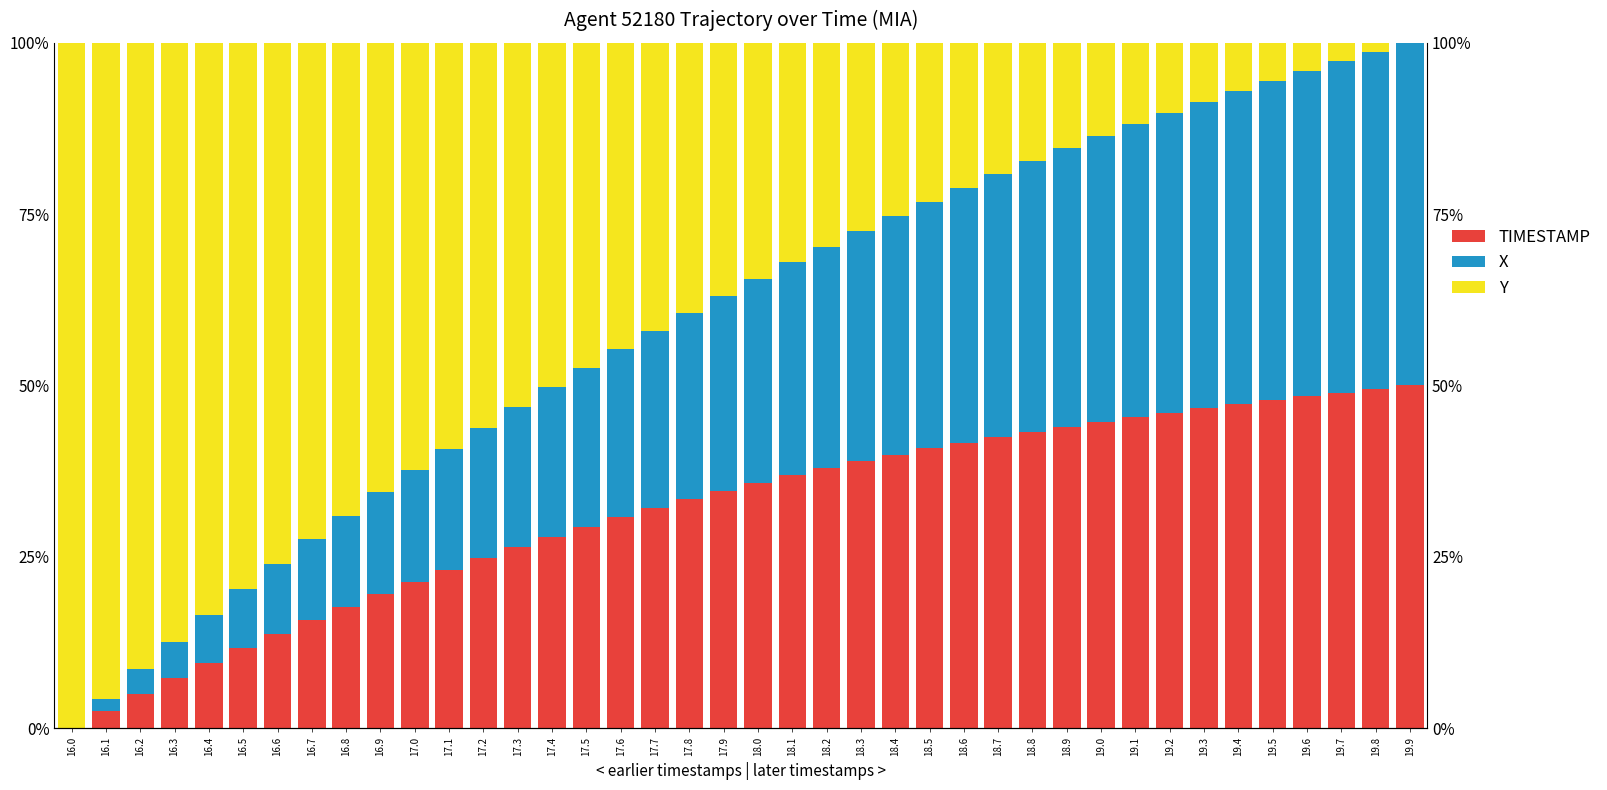

Reading left to right, extract all data points from this chart.

TIMESTAMP: 0.0	2.5	4.9	7.3	9.5	11.7	13.8	15.8	17.7	19.6	21.4	23.1	24.8	26.4	27.9	29.4	30.8	32.1	33.4	34.6	35.8	36.9	38.0	39.0	39.9	40.8	41.7	42.5	43.3	44.0	44.7	45.4	46.0	46.7	47.3	47.9	48.4	48.9	49.5	50.0
X: 0.0	1.8	3.7	5.3	7.0	8.6	10.2	11.8	13.3	14.8	16.3	17.7	19.1	20.4	21.8	23.2	24.5	25.8	27.2	28.5	29.8	31.1	32.3	33.5	34.8	36.0	37.2	38.3	39.5	40.6	41.7	42.7	43.7	44.7	45.7	46.6	47.5	48.4	49.2	50.0
Y: 100.0	95.7	91.4	87.4	83.4	79.7	76.0	72.4	69.0	65.6	62.4	59.2	56.1	53.2	50.3	47.5	44.7	42.0	39.4	36.9	34.4	32.0	29.7	27.5	25.3	23.2	21.1	19.2	17.2	15.4	13.6	11.9	10.2	8.6	7.1	5.6	4.1	2.7	1.3	0.0